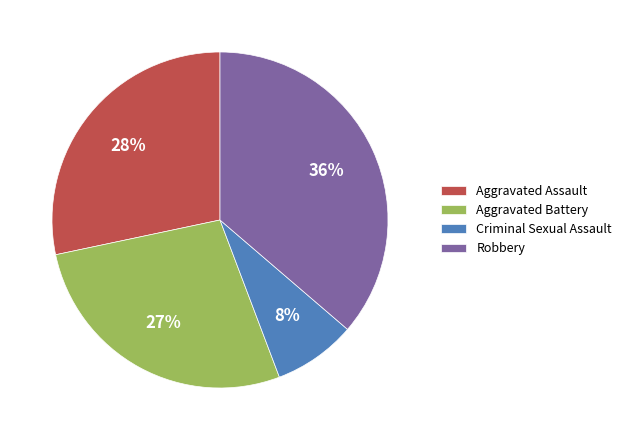

The Robbery slice represents 36% of the pie. True or false?

True